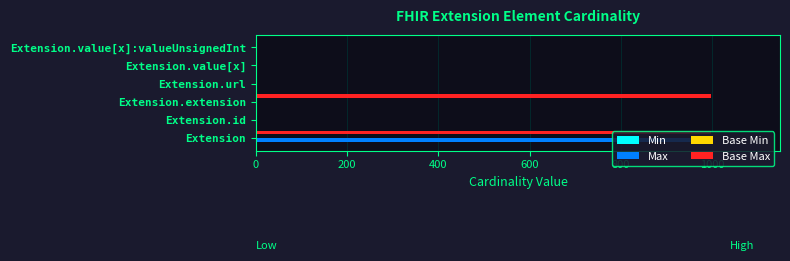

The value of Max at Extension.extension is 375. True or false?

False